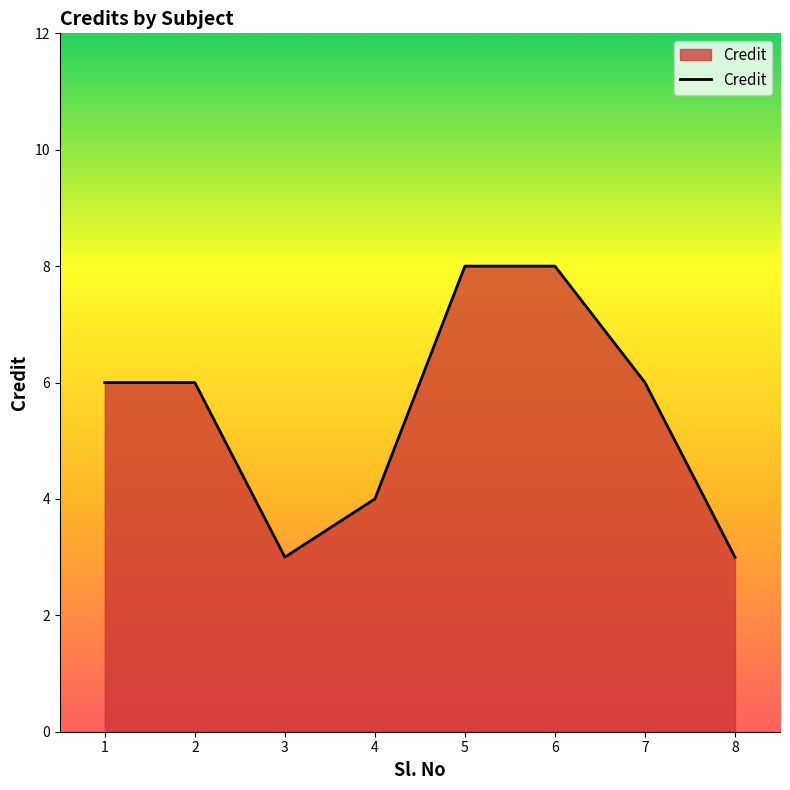

What is the difference between the second highest and minimum values?

5